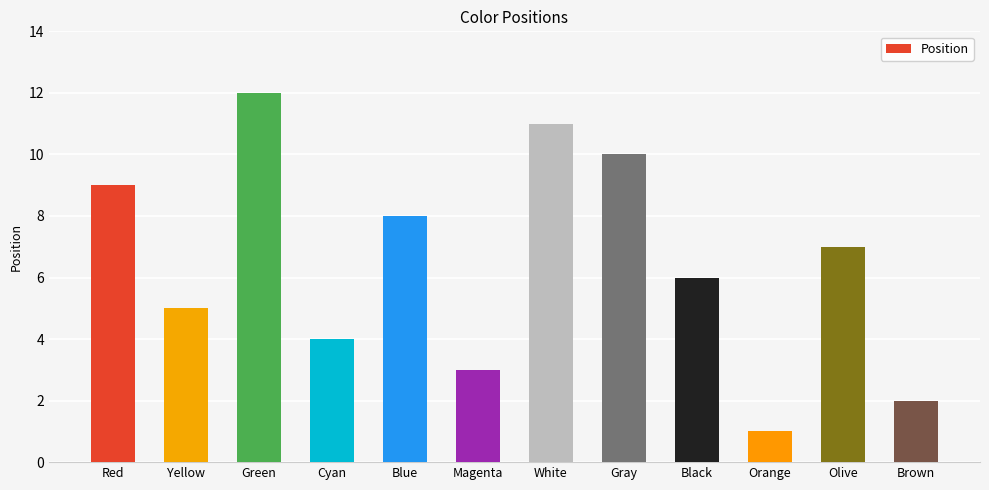

Rank the categories by value from lowest to highest.

Orange, Brown, Magenta, Cyan, Yellow, Black, Olive, Blue, Red, Gray, White, Green